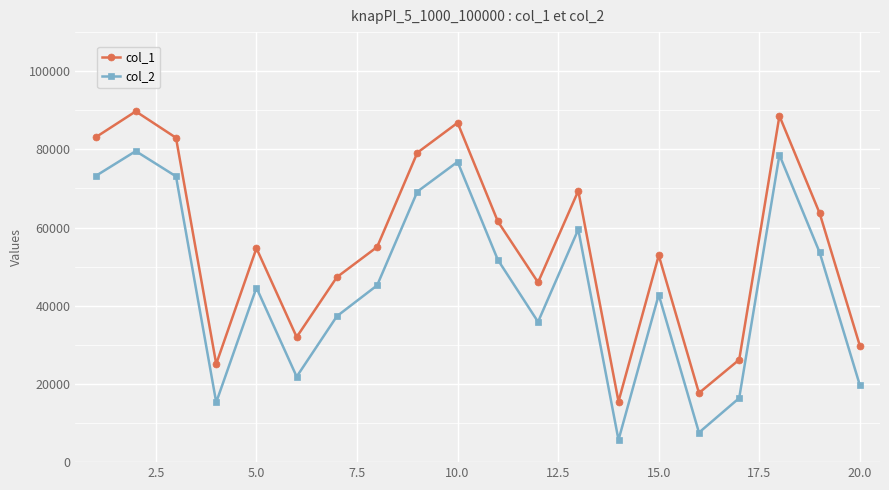

True or false: col_2 and col_1 intersect in this chart.

False